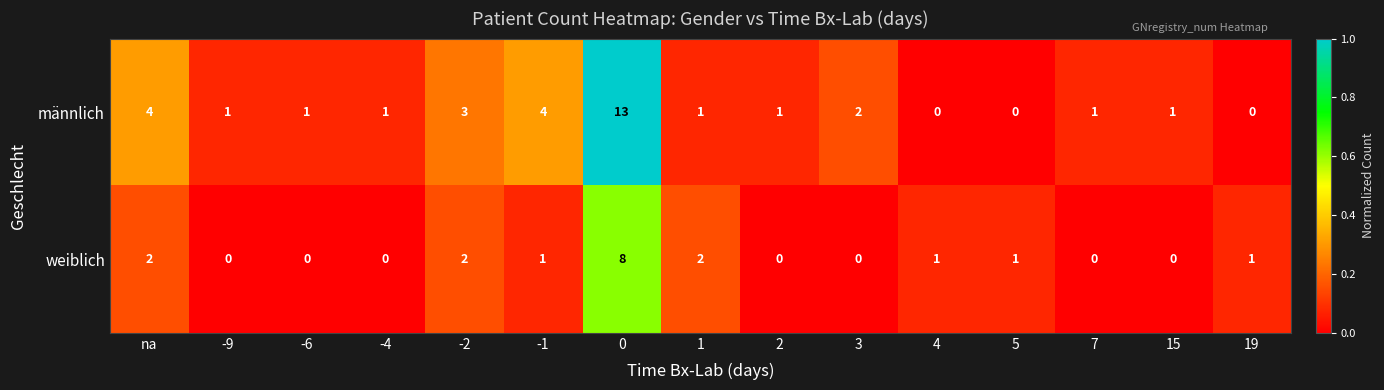

Count the weiblich values in the range 0 to 2.

14